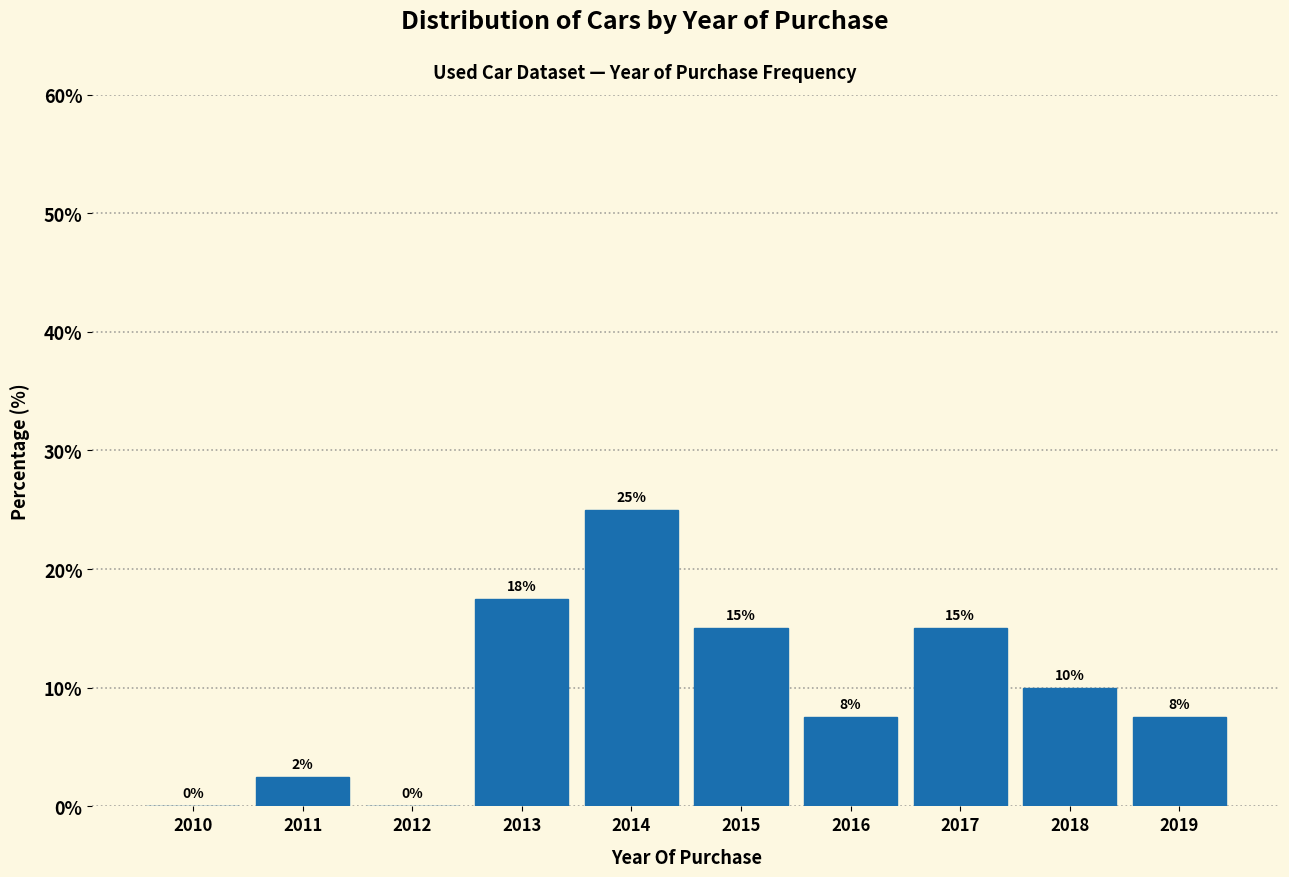

Read the value at 2017.

15.0